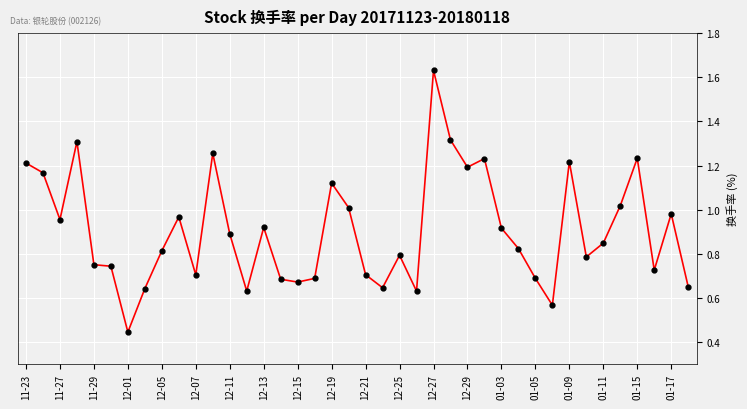

True or false: the data has more than 1 interior local peaks.

True